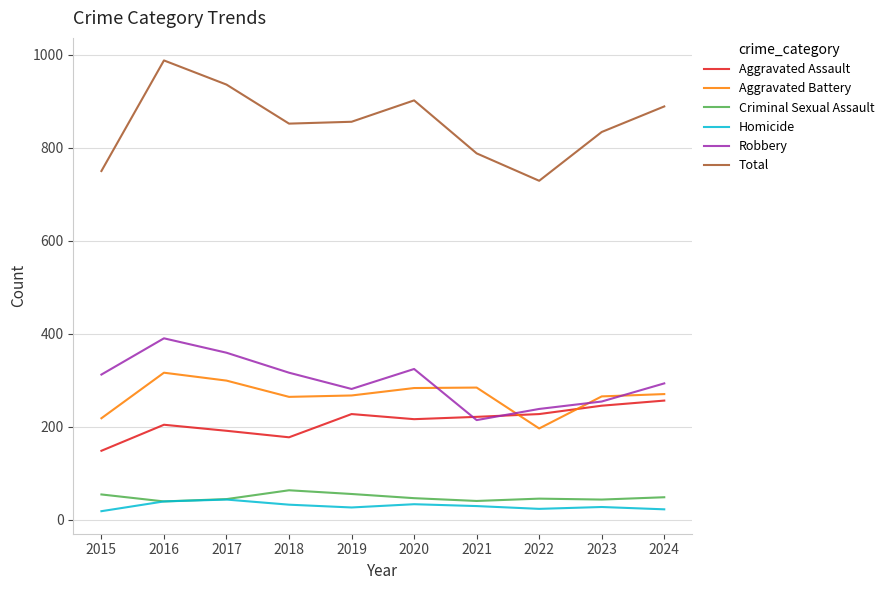

Is it true that Aggravated Battery equals 473 at 2023?

False